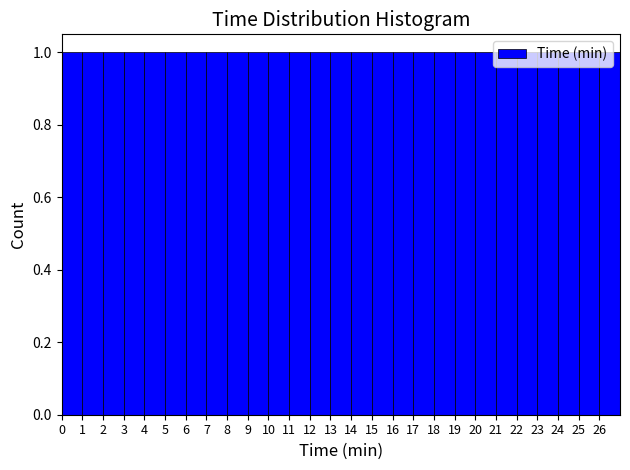

Reading left to right, list every bar in this chart as the range it spans on the x-axis followed by its height. The values are not printed on the chart, so give them approximately, as read against the axis.

0 to 1: 1
1 to 2: 1
2 to 3: 1
3 to 4: 1
4 to 5: 1
5 to 6: 1
6 to 7: 1
7 to 8: 1
8 to 9: 1
9 to 10: 1
10 to 11: 1
11 to 12: 1
12 to 13: 1
13 to 14: 1
14 to 15: 1
15 to 16: 1
16 to 17: 1
17 to 18: 1
18 to 19: 1
19 to 20: 1
20 to 21: 1
21 to 22: 1
22 to 23: 1
23 to 24: 1
24 to 25: 1
25 to 26: 1
26 to 27: 1